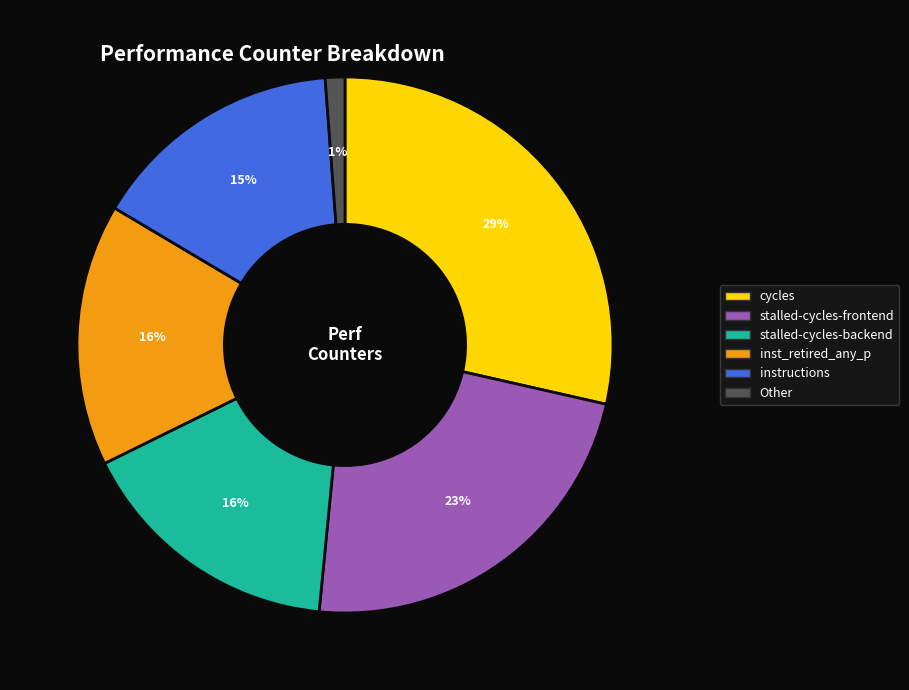

Is it true that inst_retired_any_p is 28% of the pie?

False